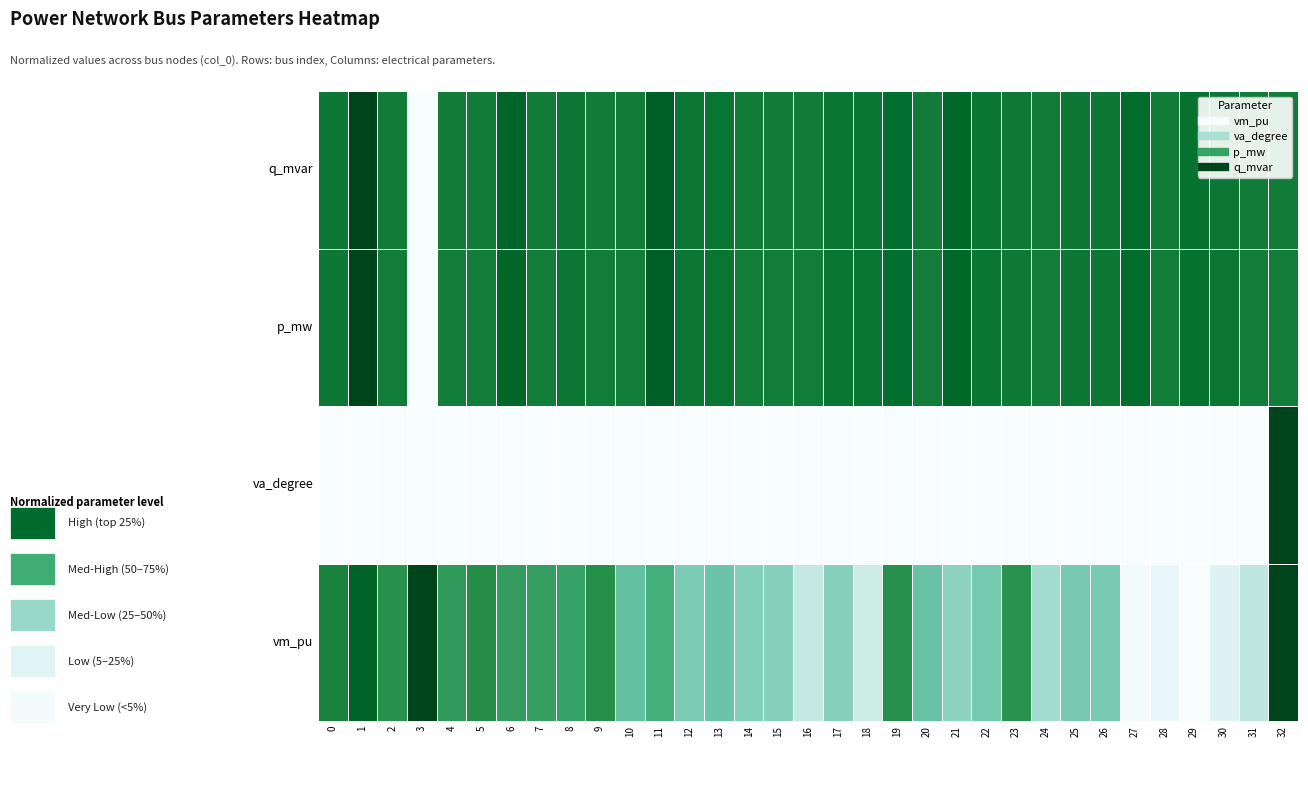

Reading left to right, extract all data points from this chart.

vm_pu: 0=0.8	1=0.9	2=0.7	3=1.0	4=0.7	5=0.7	6=0.7	7=0.7	8=0.7	9=0.7	10=0.5	11=0.6	12=0.4	13=0.5	14=0.4	15=0.4	16=0.3	17=0.4	18=0.2	19=0.7	20=0.5	21=0.4	22=0.5	23=0.7	24=0.4	25=0.5	26=0.5	27=0.0	28=0.1	29=0.0	30=0.2	31=0.3	32=1.0
va_degree: 0=0.0	1=0.0	2=0.0	3=0.0	4=0.0	5=0.0	6=0.0	7=0.0	8=0.0	9=0.0	10=0.0	11=0.0	12=0.0	13=0.0	14=0.0	15=0.0	16=0.0	17=0.0	18=0.0	19=0.0	20=0.0	21=0.0	22=0.0	23=0.0	24=0.0	25=0.0	26=0.0	27=0.0	28=0.0	29=0.0	30=0.0	31=0.0	32=1.0
p_mw: 0=0.8	1=1.0	2=0.8	3=0.0	4=0.8	5=0.8	6=0.9	7=0.8	8=0.8	9=0.8	10=0.8	11=0.9	12=0.8	13=0.8	14=0.8	15=0.8	16=0.8	17=0.8	18=0.8	19=0.9	20=0.8	21=0.9	22=0.8	23=0.8	24=0.8	25=0.8	26=0.8	27=0.9	28=0.8	29=0.9	30=0.8	31=0.8	32=0.8
q_mvar: 0=0.8	1=1.0	2=0.8	3=0.0	4=0.8	5=0.8	6=0.9	7=0.8	8=0.8	9=0.8	10=0.8	11=0.9	12=0.8	13=0.8	14=0.8	15=0.8	16=0.8	17=0.8	18=0.8	19=0.9	20=0.8	21=0.9	22=0.8	23=0.8	24=0.8	25=0.8	26=0.8	27=0.9	28=0.8	29=0.9	30=0.8	31=0.8	32=0.8